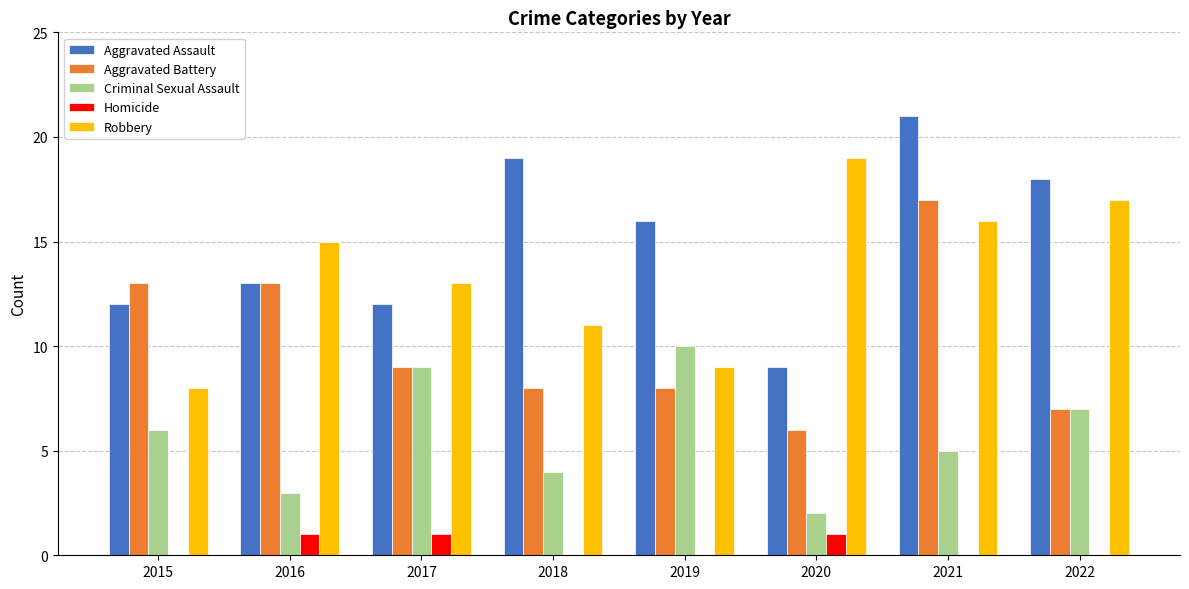

How many groups of bars are there?

8